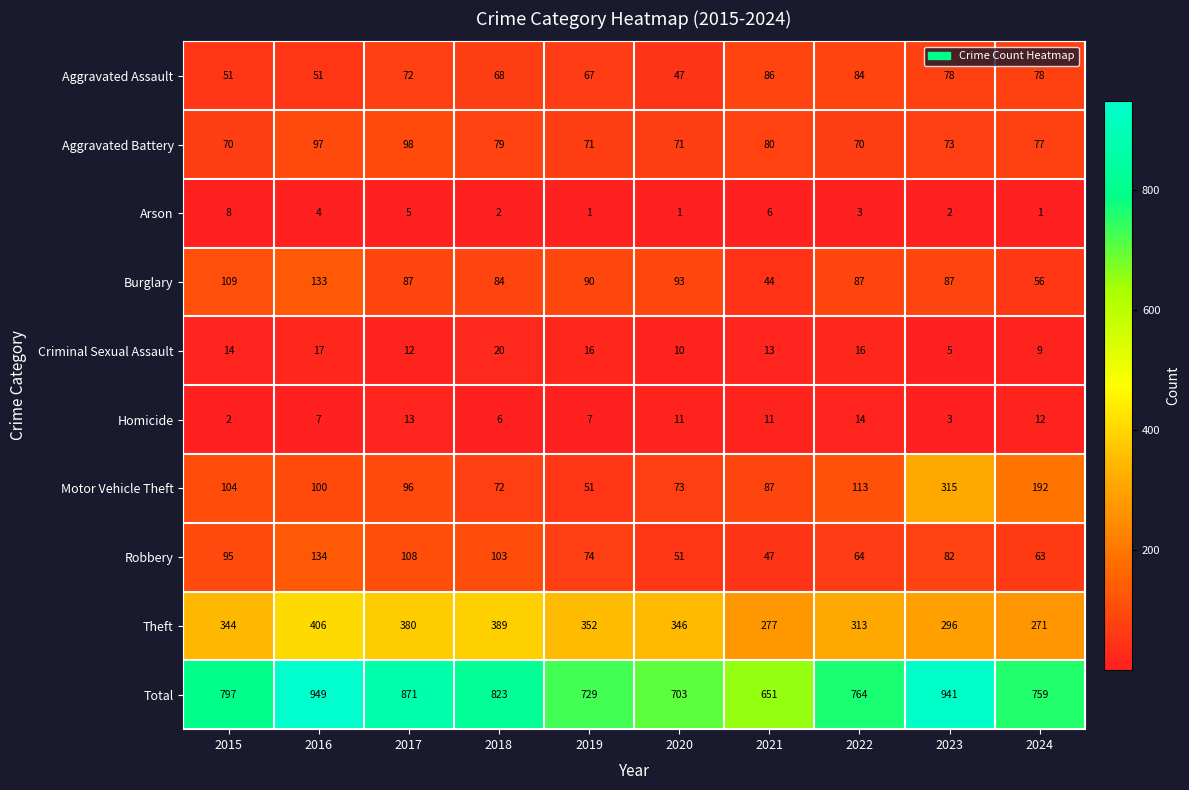

Between 2015 and 2021, which series saw the biggest shift?

Total